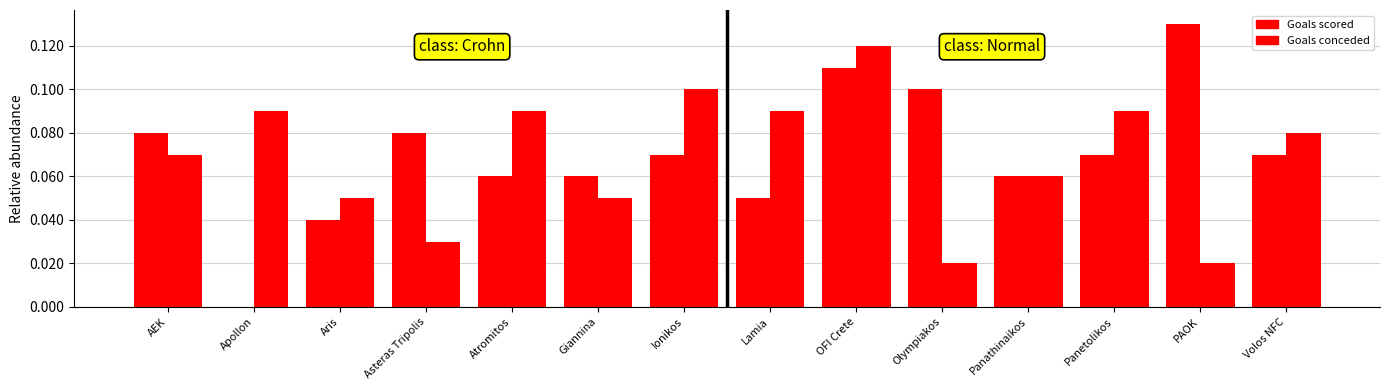

Is the value of Goals scored at Ionikos greater than the value of Goals conceded at Volos NFC?

No